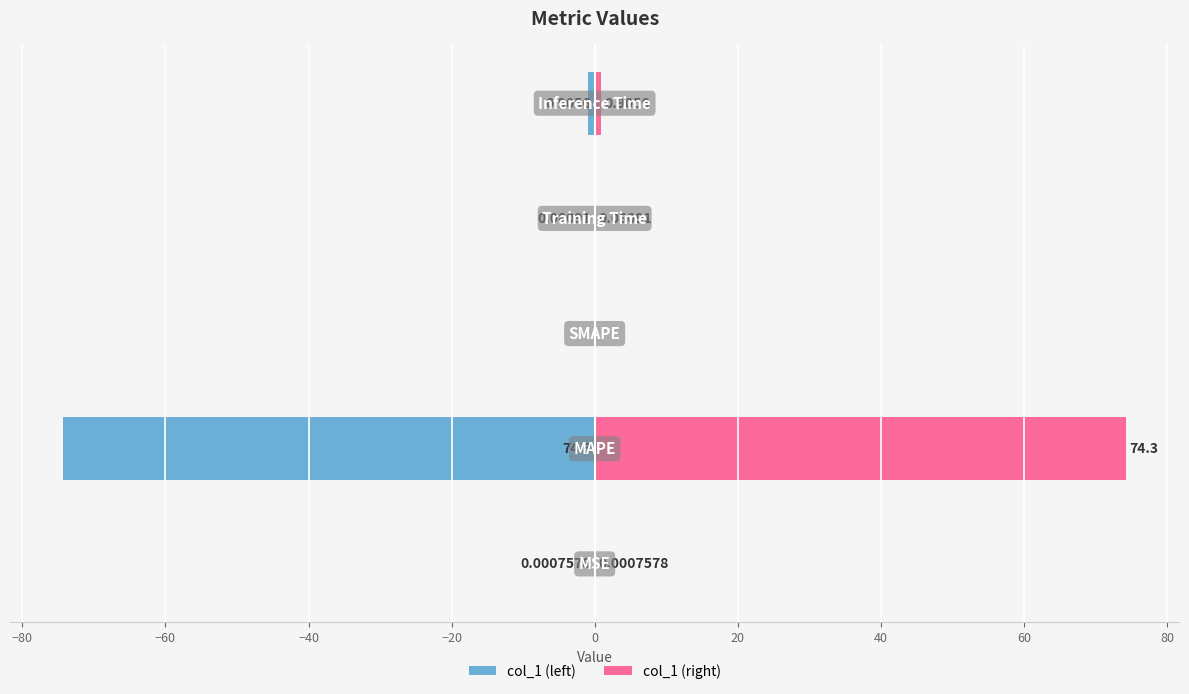

List the series in order of their overall mean, lowest first.

col_1 (left), col_1 (right)